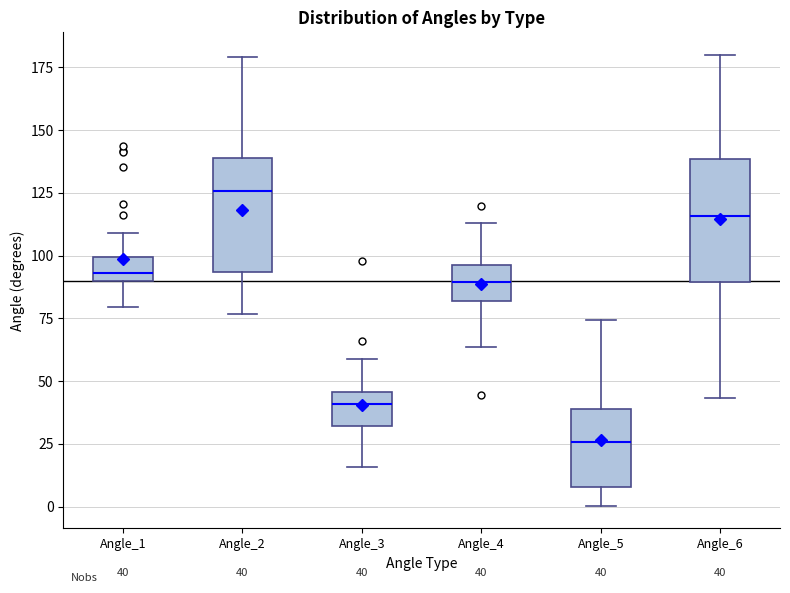

Which box's median line is the highest?

Angle_2